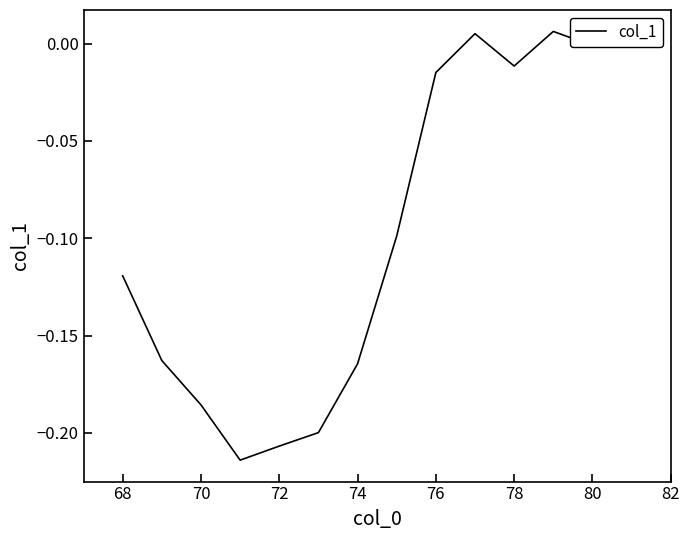

The value at 68 is -0.2. True or false?

False